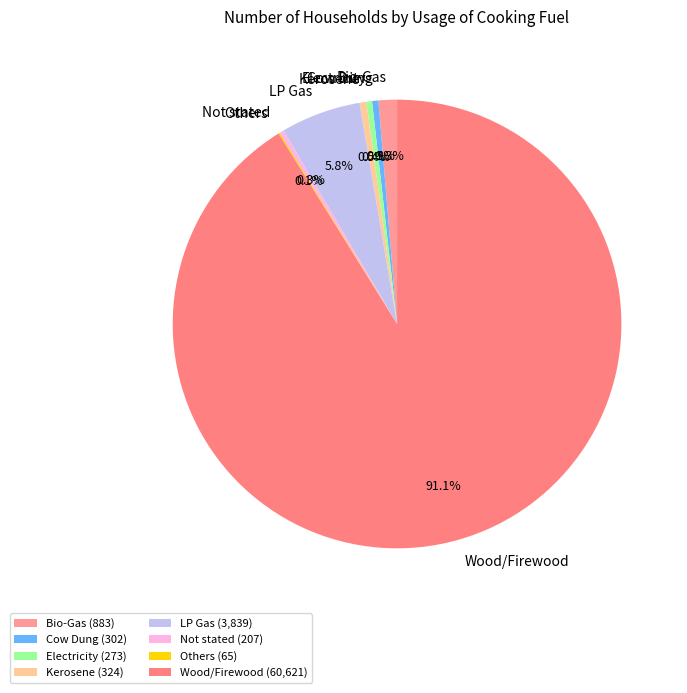

Combined, what portion of the pie is Electricity and Not stated?

0.7%